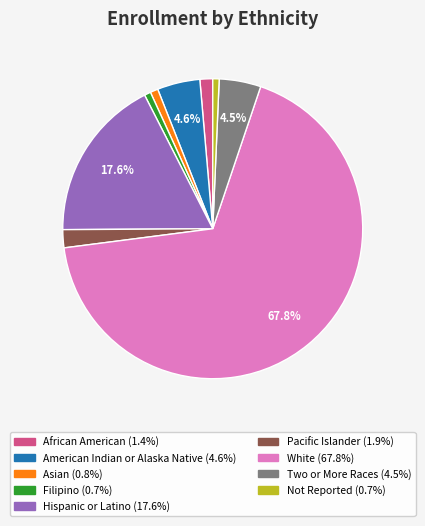

To the nearest percent, what is the difference between the largest and smallest slice percentages?

67%